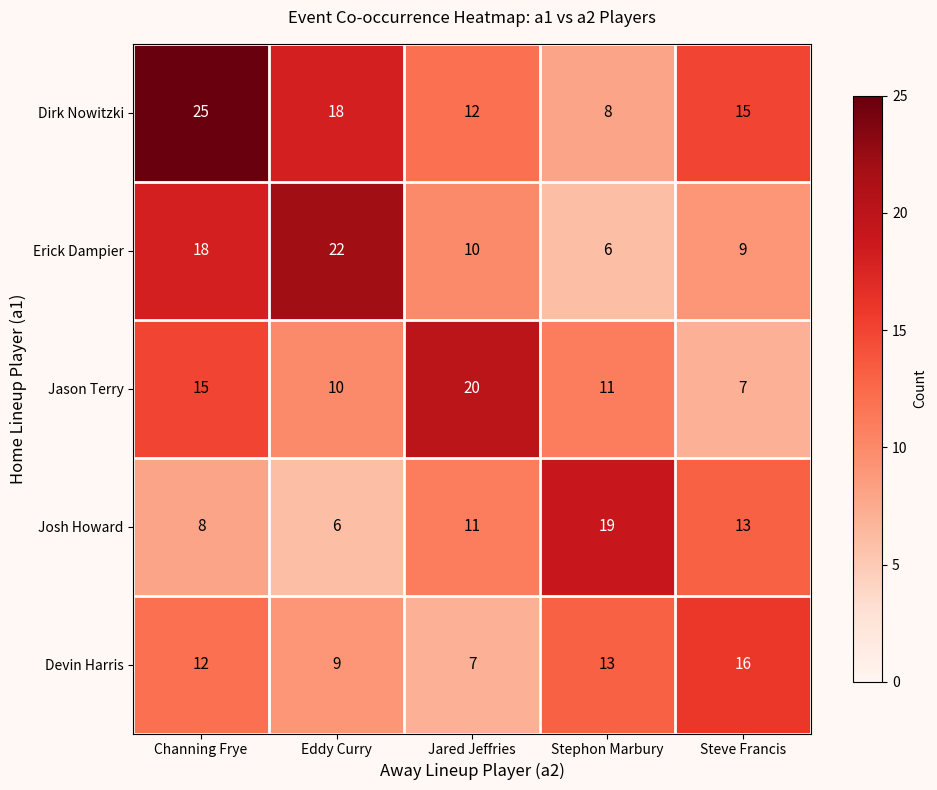

Rank the series by their maximum value, from lowest to highest.

Devin Harris, Josh Howard, Jason Terry, Erick Dampier, Dirk Nowitzki